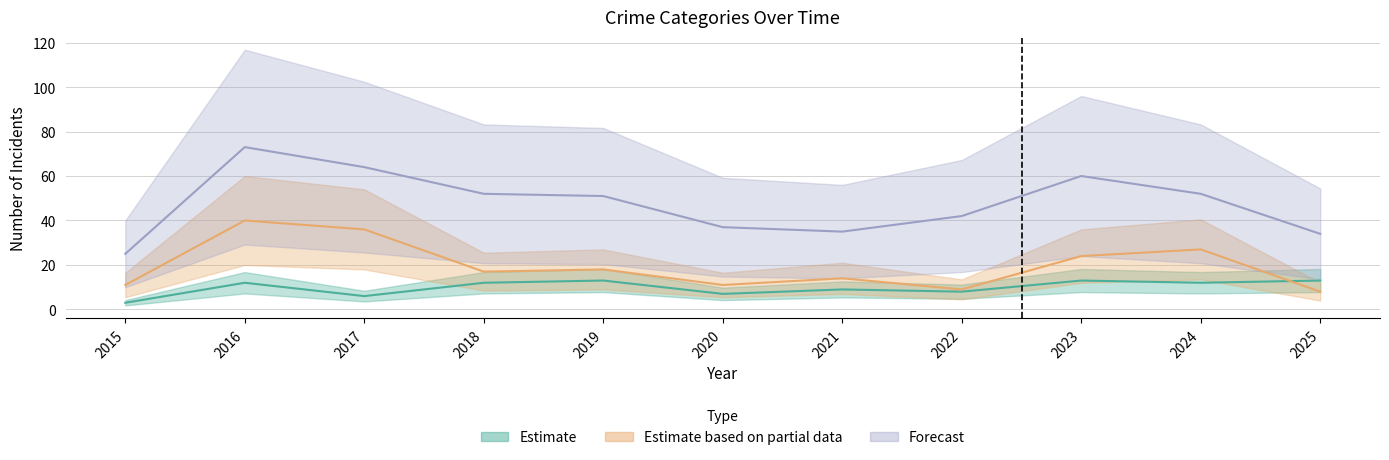

Is this an area chart (filled region under the line)?

No